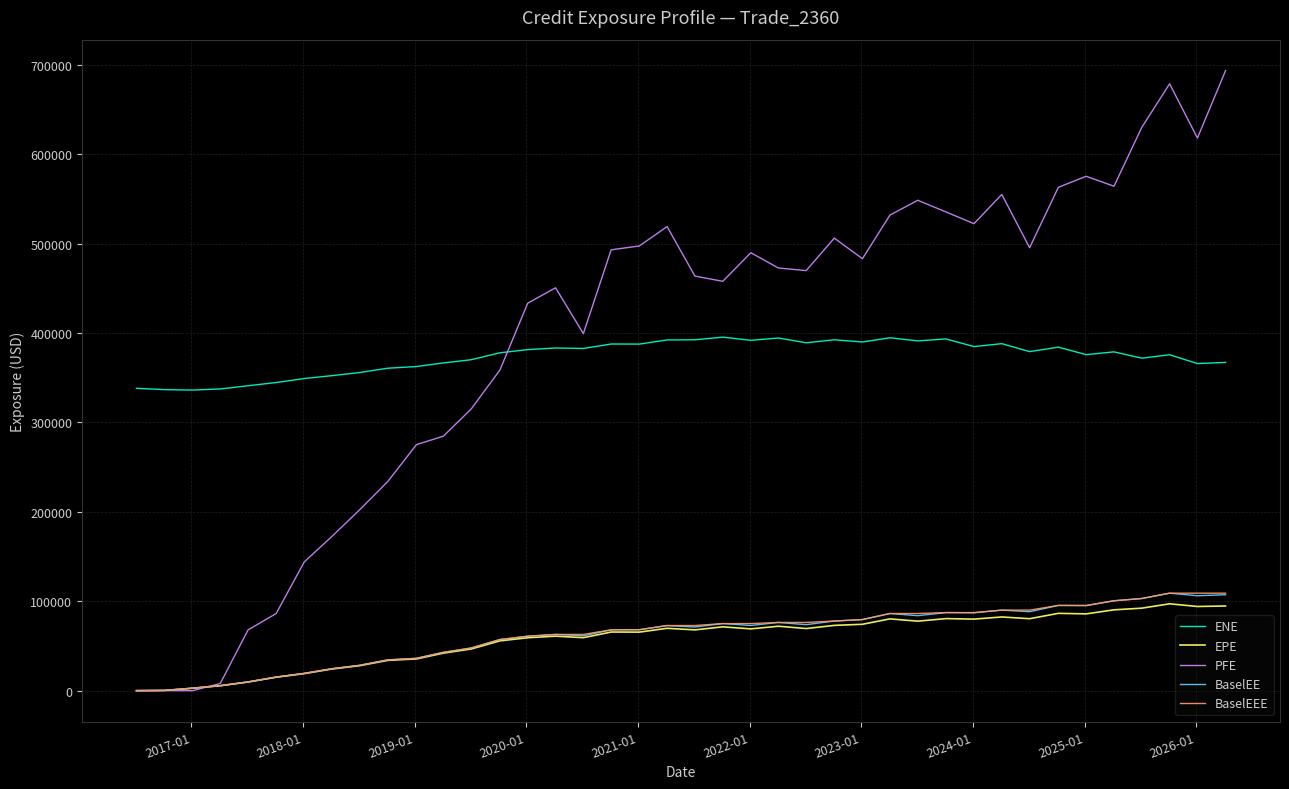

Which series has the widest spread of values?

PFE